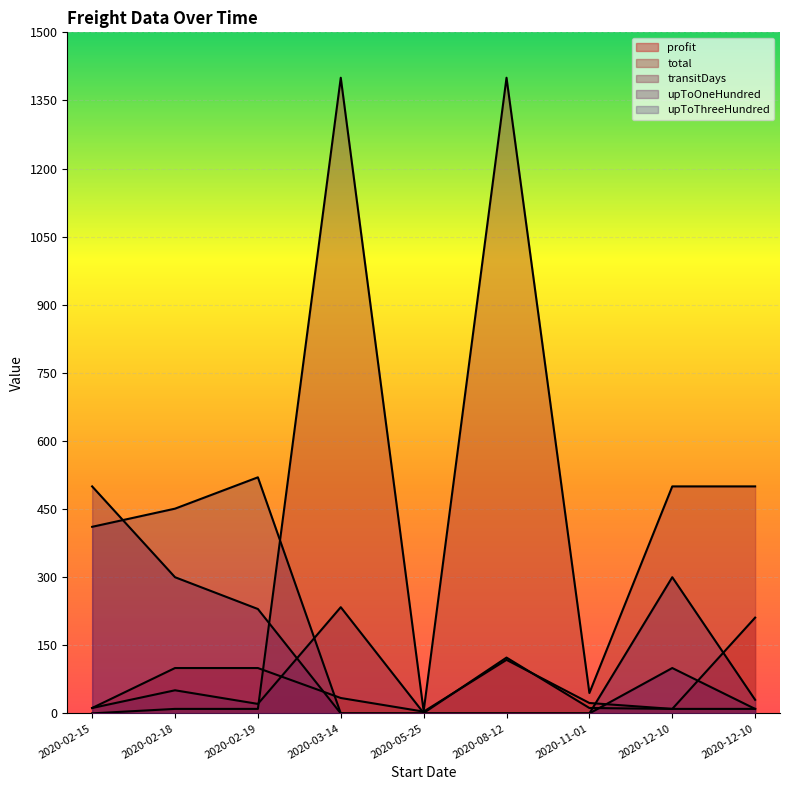

How many intersections are there between transitDays and profit?

4